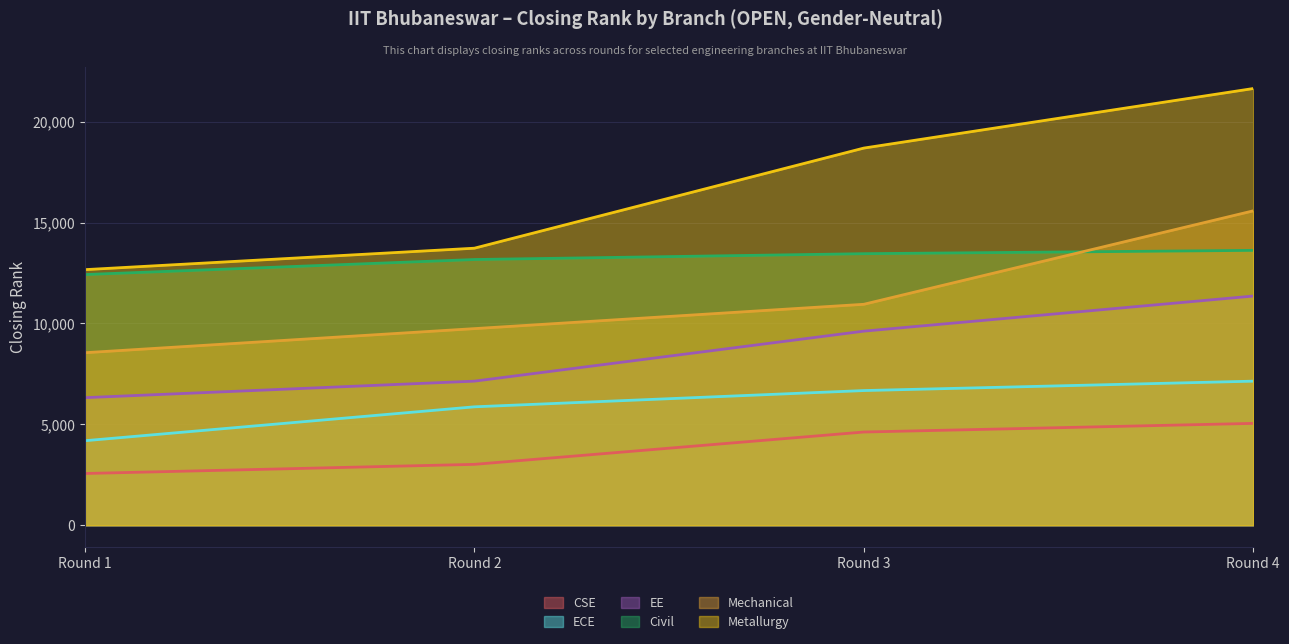

True or false: EE and CSE intersect in this chart.

False